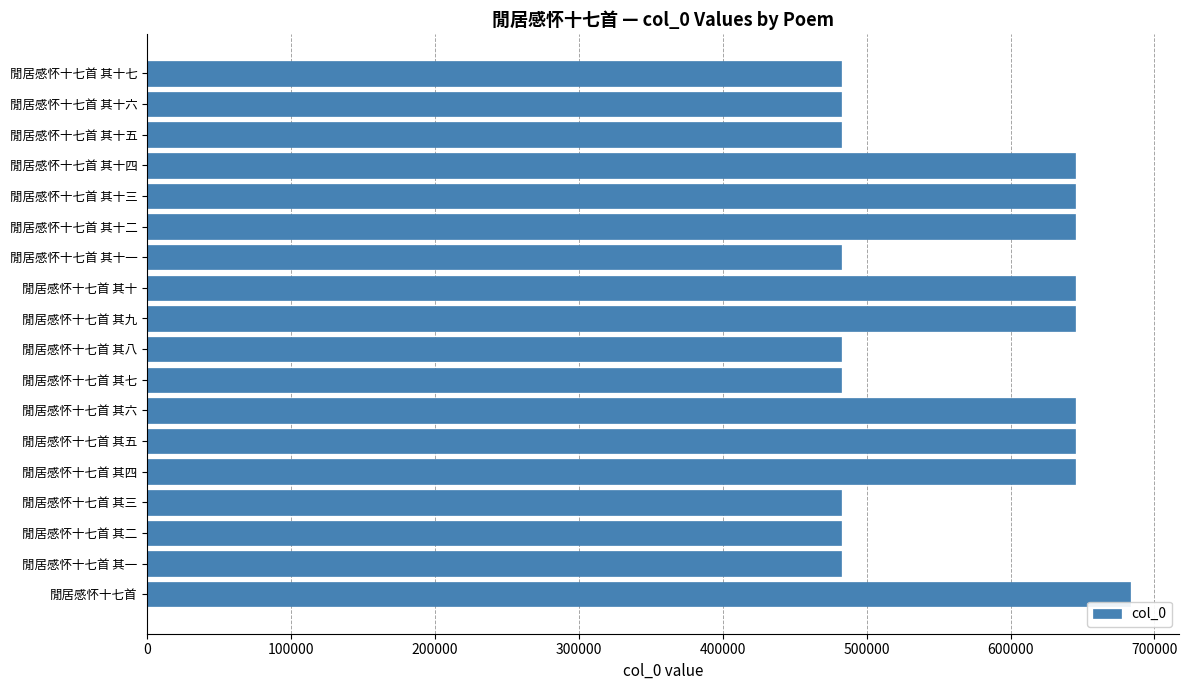

What is the difference between the second highest and second lowest values?

162297